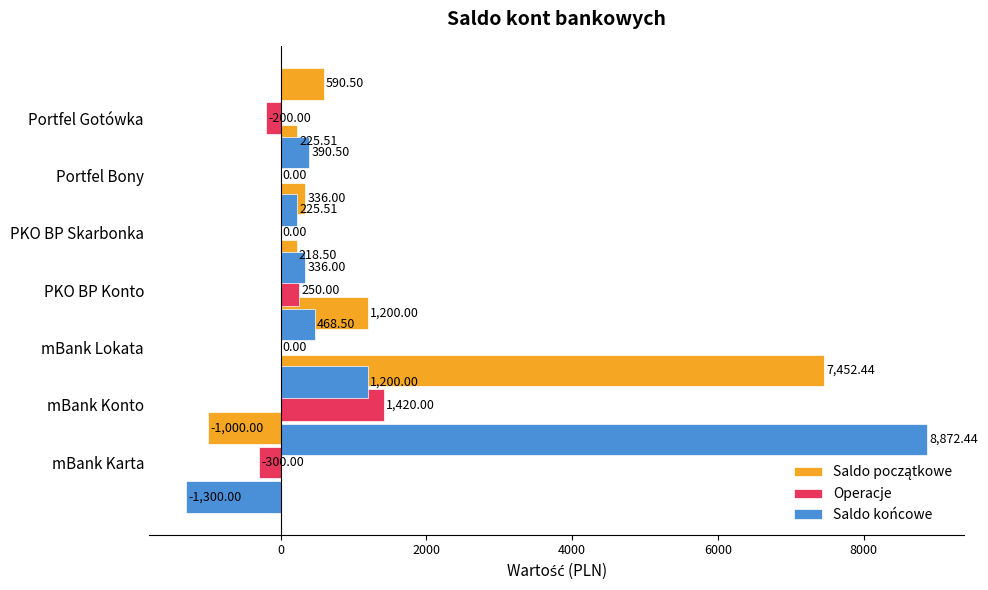

Rank the series by their maximum value, from lowest to highest.

Operacje, Saldo początkowe, Saldo końcowe